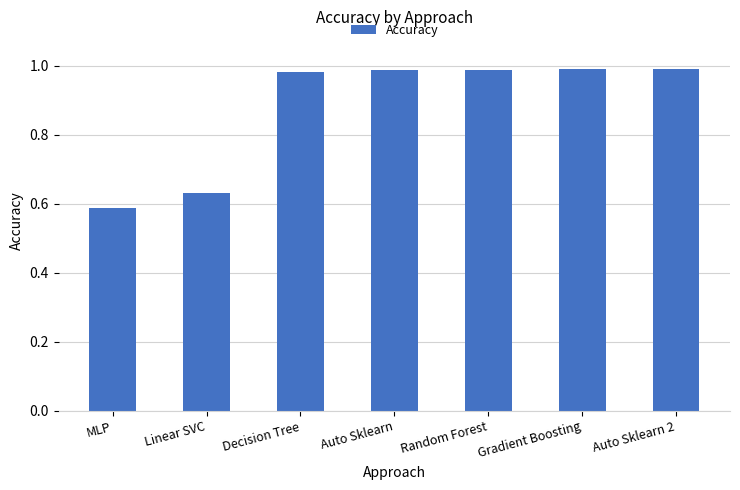

How many categories are shown in the chart?

7